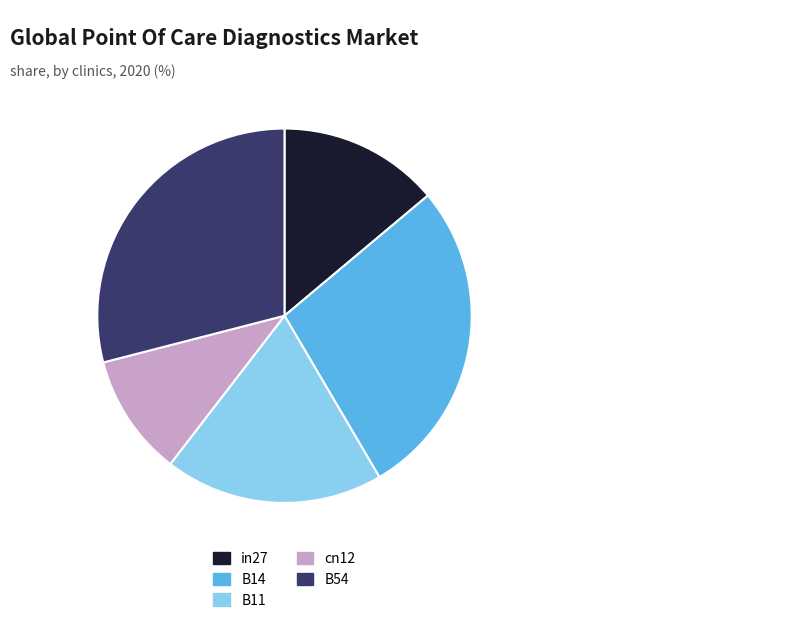

Which has a higher value, cn12 or in27?

in27